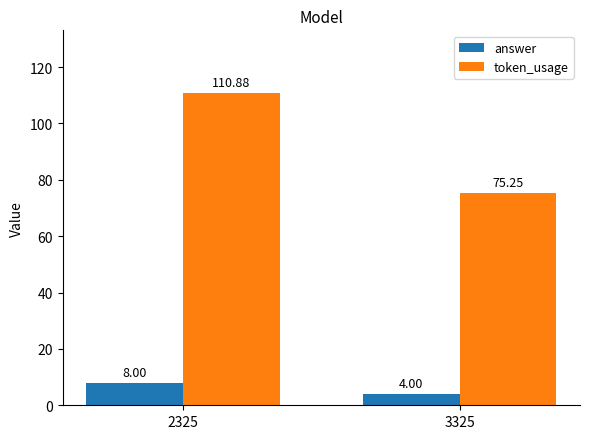

Is it true that answer equals 8.0 at 2325?

True